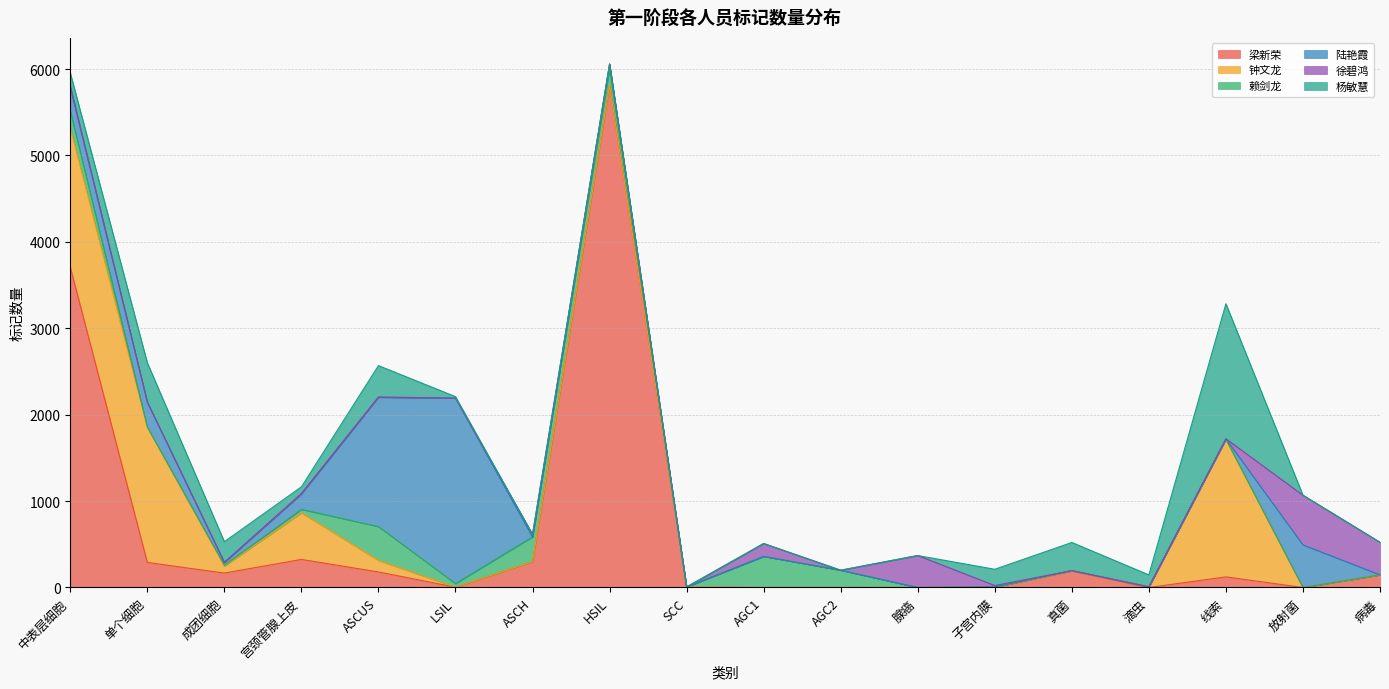

At which label is 梁新荣 closest to 2906?

中表层细胞